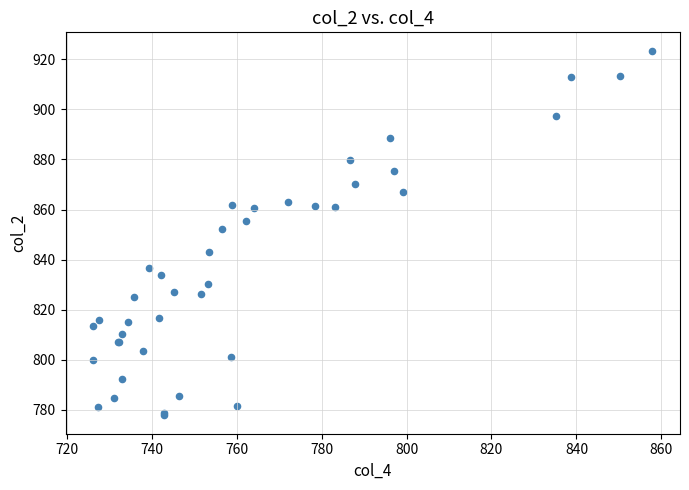

What Y value in the scatter plot is closest to 850?

852.2